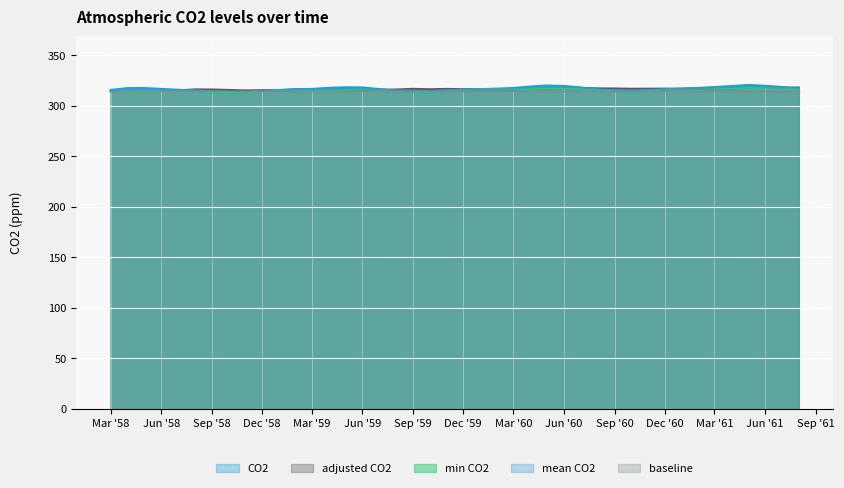

How many values in the CO2 series are below 316?

16